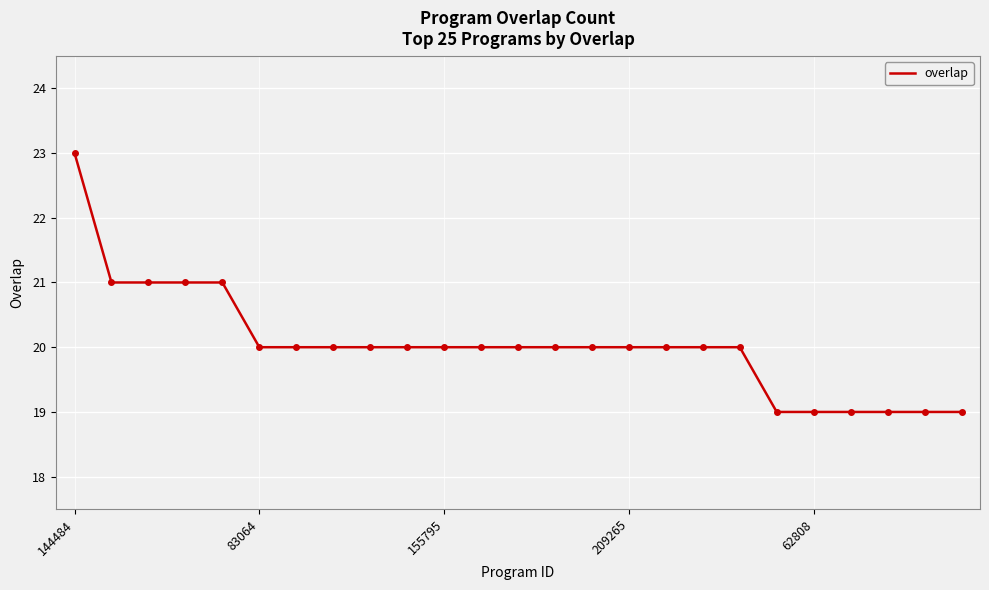

What is the difference between the maximum and minimum values?

4